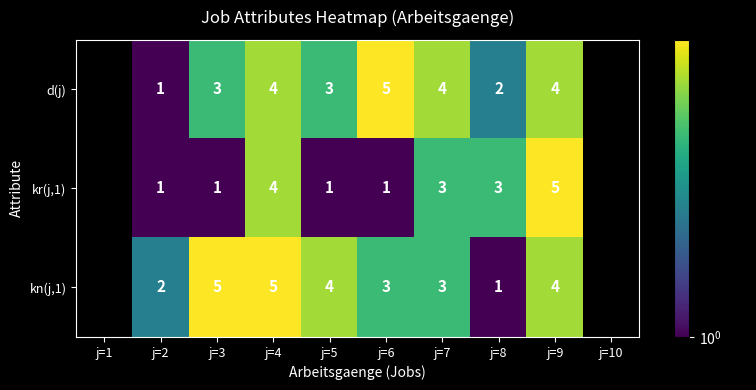

Between j=6 and j=8, which series saw the biggest shift?

d(j)